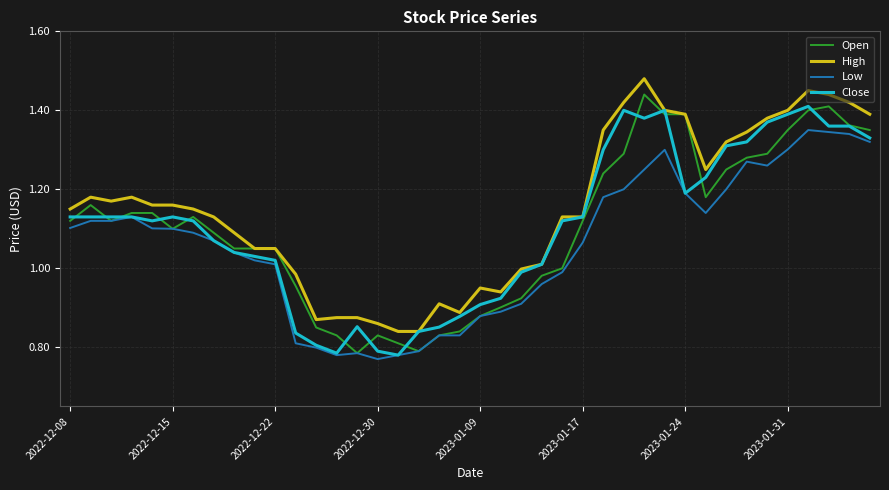

Reading right to left, list all the values displayed in this chart.

Open: 1.4	1.4	1.4	1.4	1.4	1.3	1.3	1.2	1.2	1.4	1.4	1.4	1.3	1.2	1.1	1.0	1.0	0.9	0.9	0.9	0.8	0.8	0.8	0.8	0.8	0.8	0.8	0.8	1.0	1.1	1.1	1.1	1.1	1.1	1.1	1.1	1.1	1.1	1.2	1.1
High: 1.4	1.4	1.4	1.4	1.4	1.4	1.3	1.3	1.2	1.4	1.4	1.5	1.4	1.4	1.1	1.1	1.0	1.0	0.9	0.9	0.9	0.9	0.8	0.8	0.9	0.9	0.9	0.9	1.0	1.1	1.1	1.1	1.1	1.1	1.2	1.2	1.2	1.2	1.2	1.1
Low: 1.3	1.3	1.3	1.4	1.3	1.3	1.3	1.2	1.1	1.2	1.3	1.2	1.2	1.2	1.1	1.0	1.0	0.9	0.9	0.9	0.8	0.8	0.8	0.8	0.8	0.8	0.8	0.8	0.8	1.0	1.0	1.0	1.1	1.1	1.1	1.1	1.1	1.1	1.1	1.1
Close: 1.3	1.4	1.4	1.4	1.4	1.4	1.3	1.3	1.2	1.2	1.4	1.4	1.4	1.3	1.1	1.1	1.0	1.0	0.9	0.9	0.9	0.9	0.8	0.8	0.8	0.9	0.8	0.8	0.8	1.0	1.0	1.0	1.1	1.1	1.1	1.1	1.1	1.1	1.1	1.1